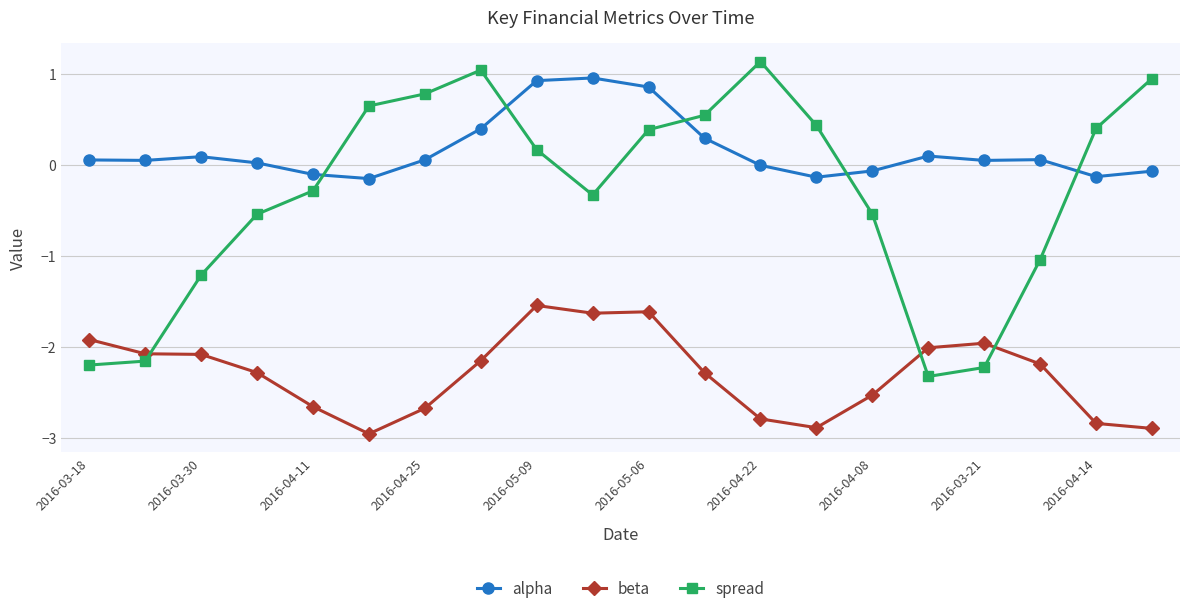

How many intersections are there between spread and beta?

3